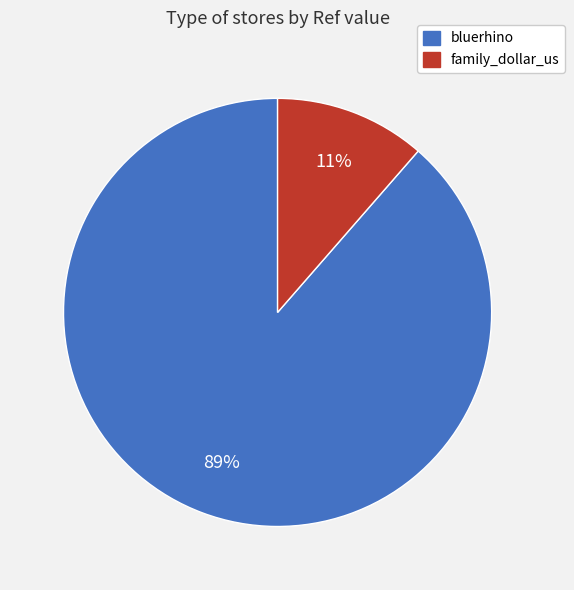

Which category has the smallest portion of the pie?

family_dollar_us